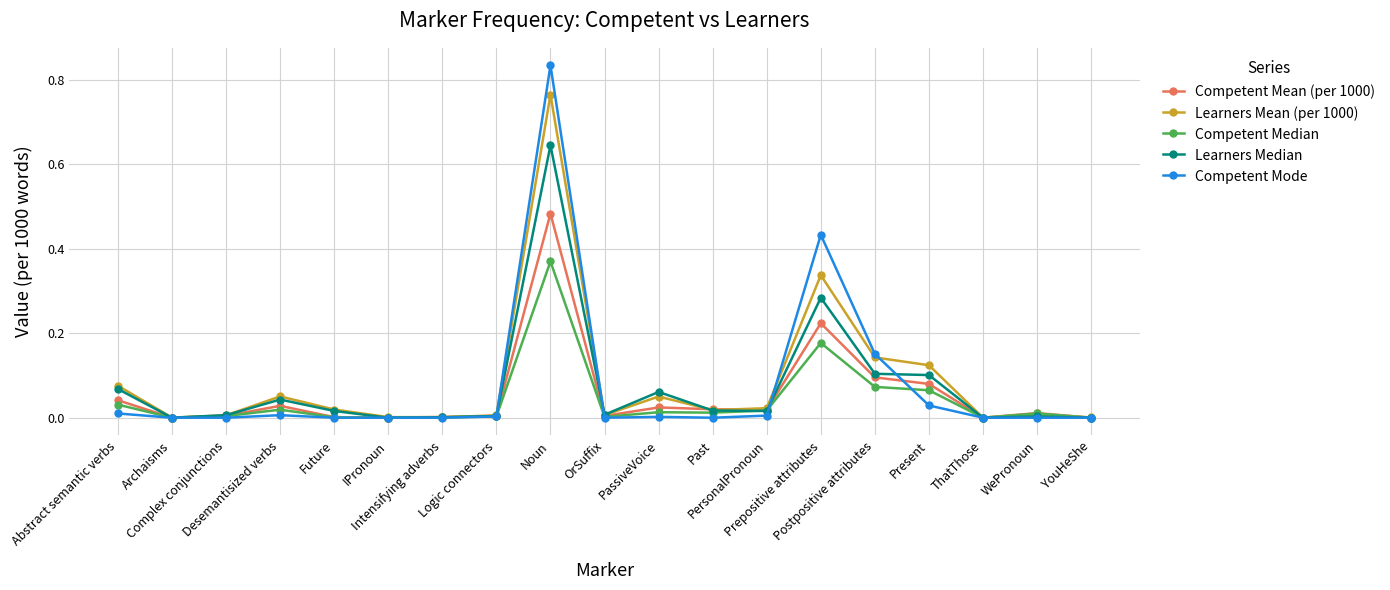

True or false: Competent Median has more than 2 interior local peaks.

True